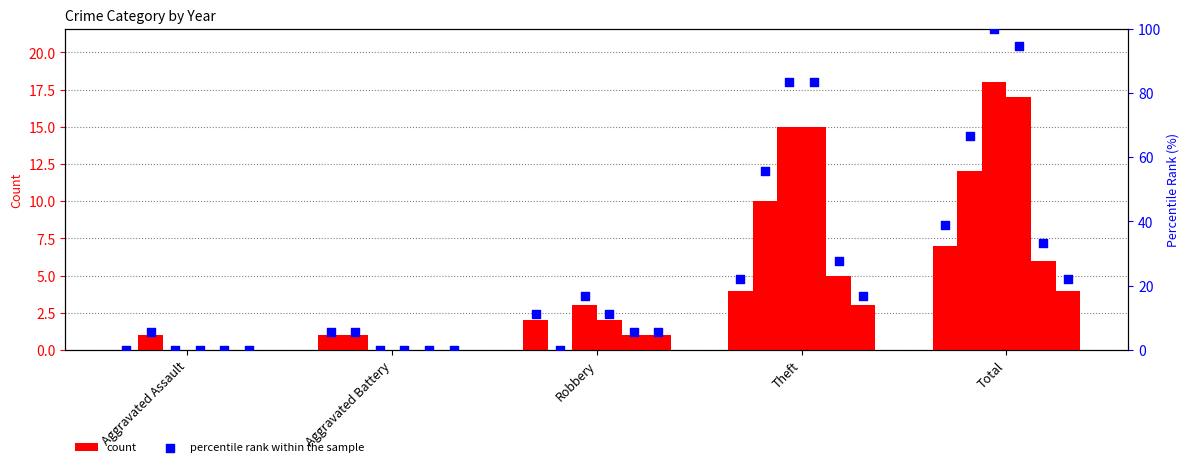

At which category is the sum across all series the highest?

Total